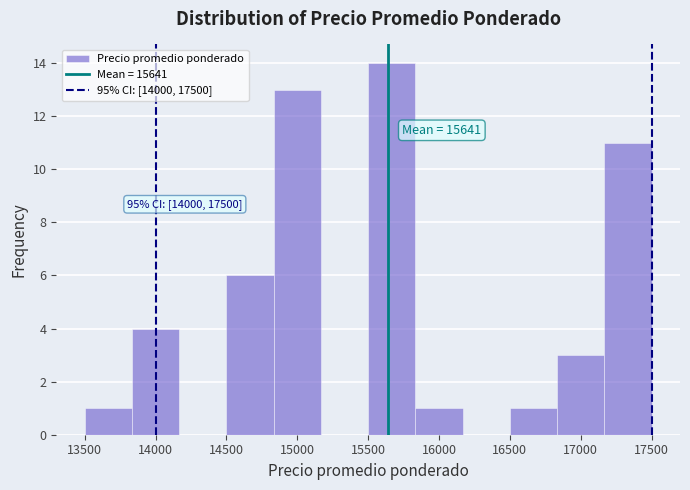

Which range on the x-axis has the tallest bar?

15500 to 15850